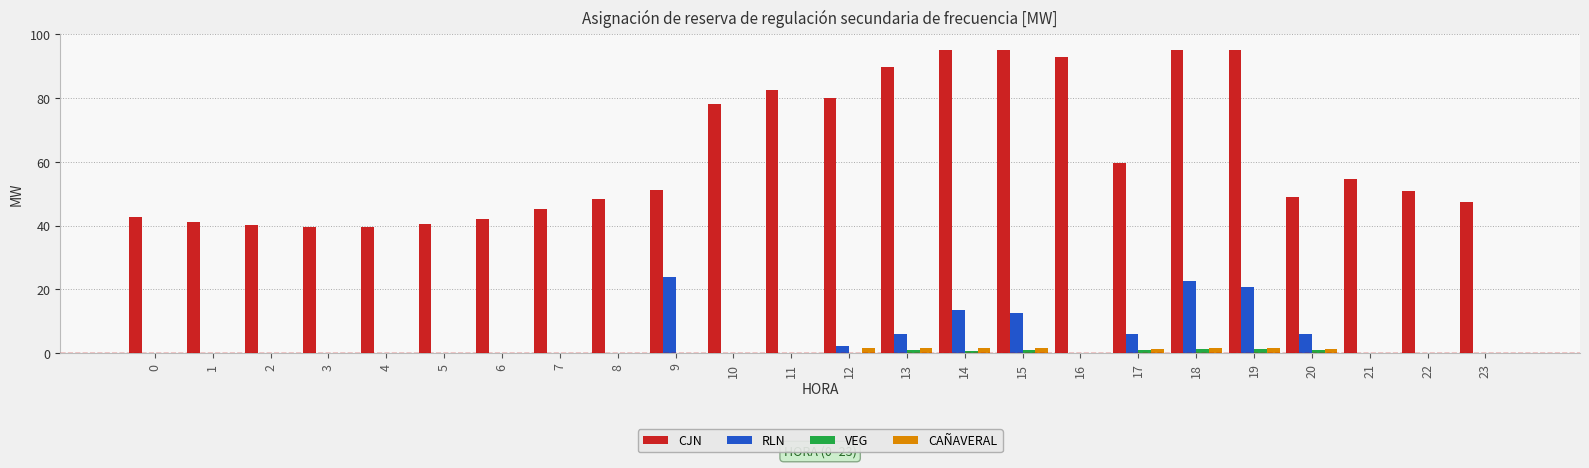

What is the sum of all RLN values?

113.7